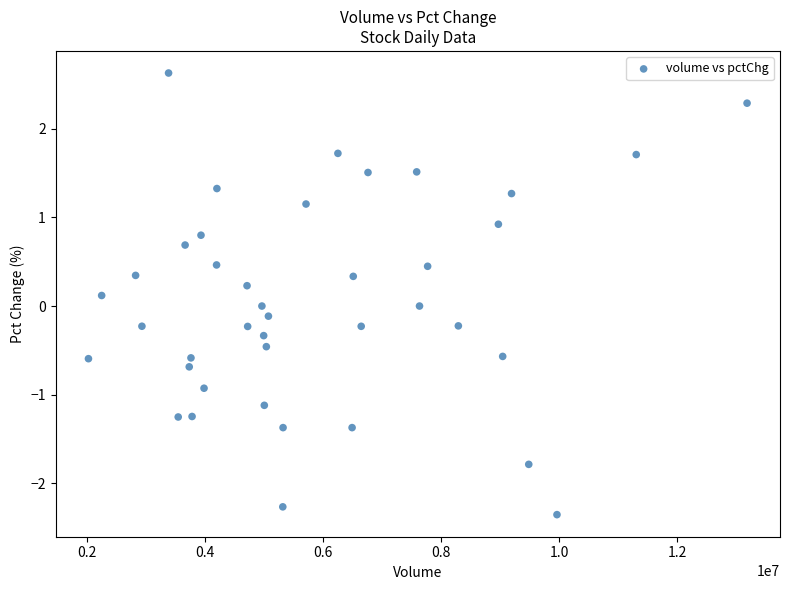

What is the range of X values (max minus min)?

11154312.0